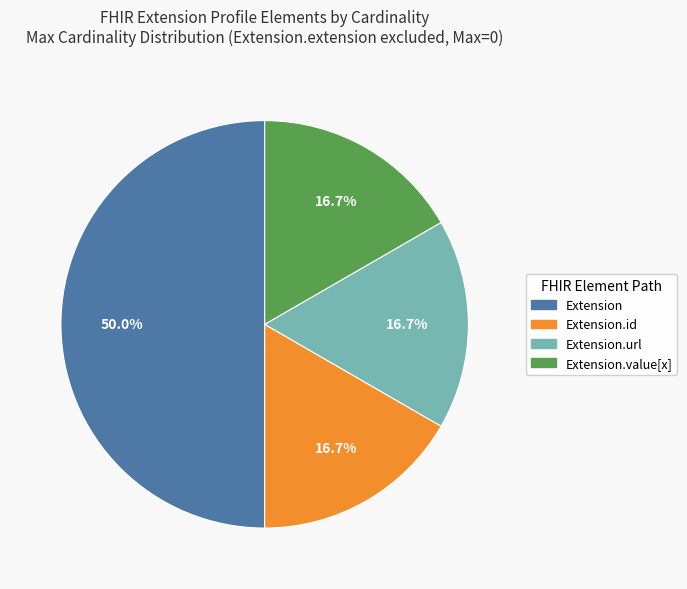

Which has a higher value, Extension or Extension.value[x]?

Extension